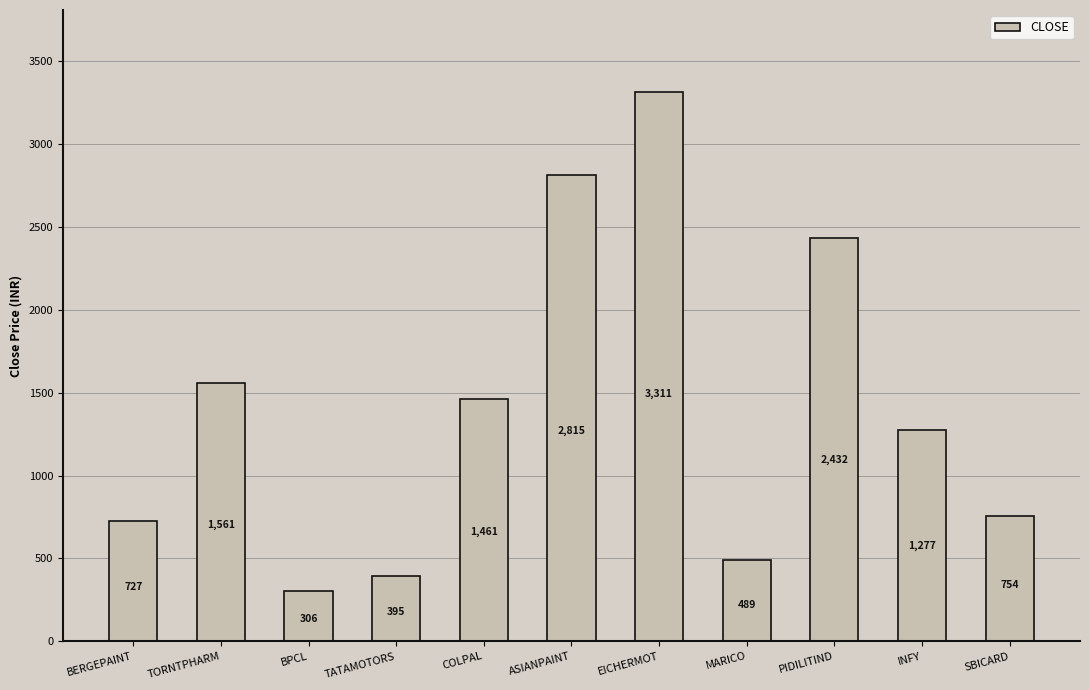

The chart shows a value of 2432.5 at PIDILITIND. True or false?

True